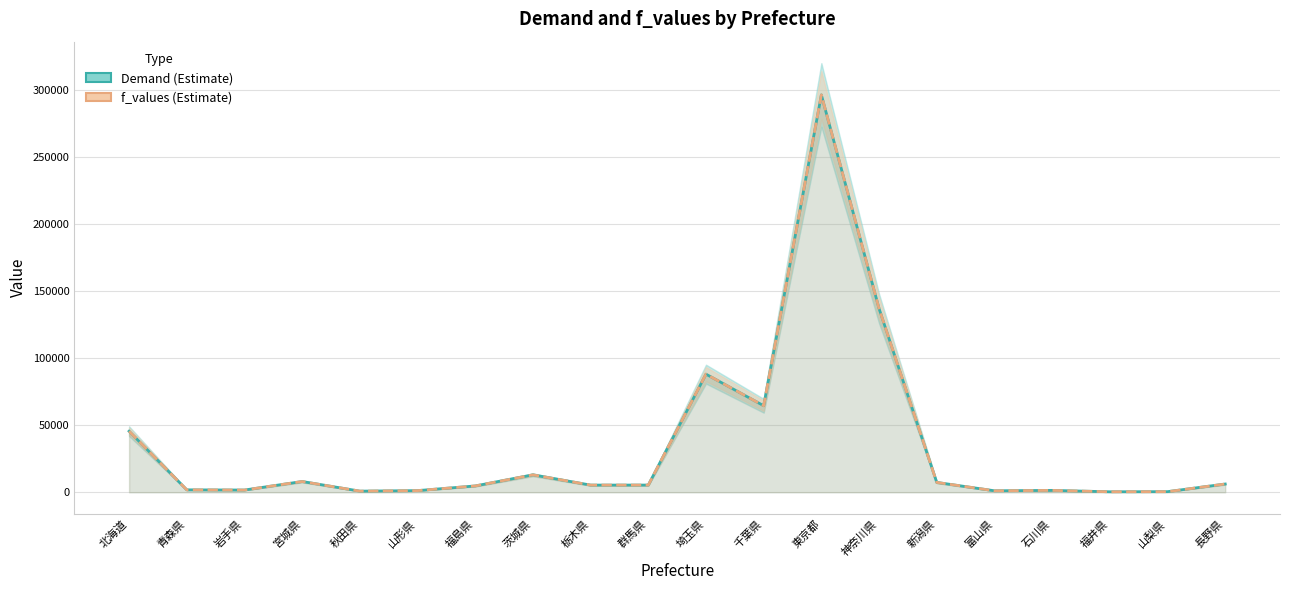

What is the total value across all series at 長野県?

12301.9